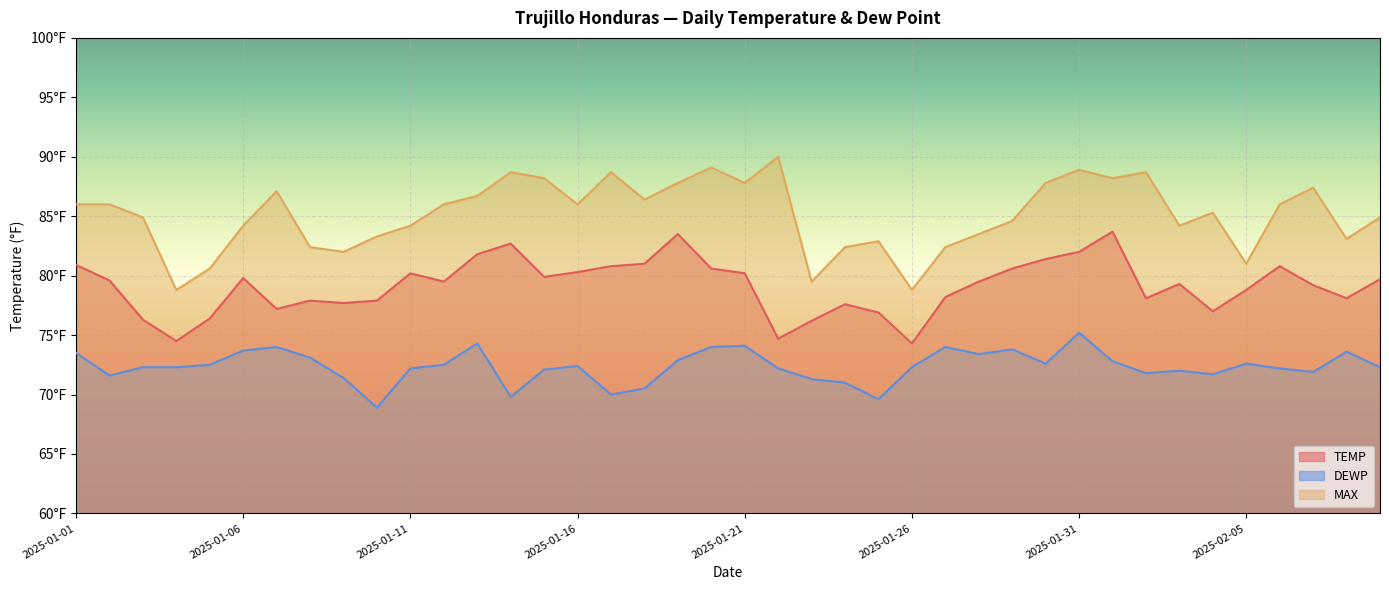

Does the chart display data point markers on the line(s)?

No